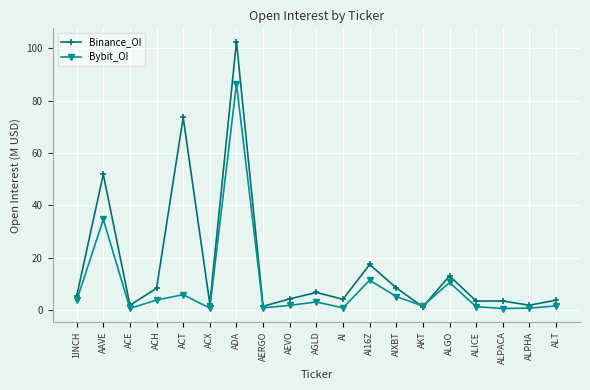

The Bybit_OI series shows 2.4 at ALGO. True or false?

False